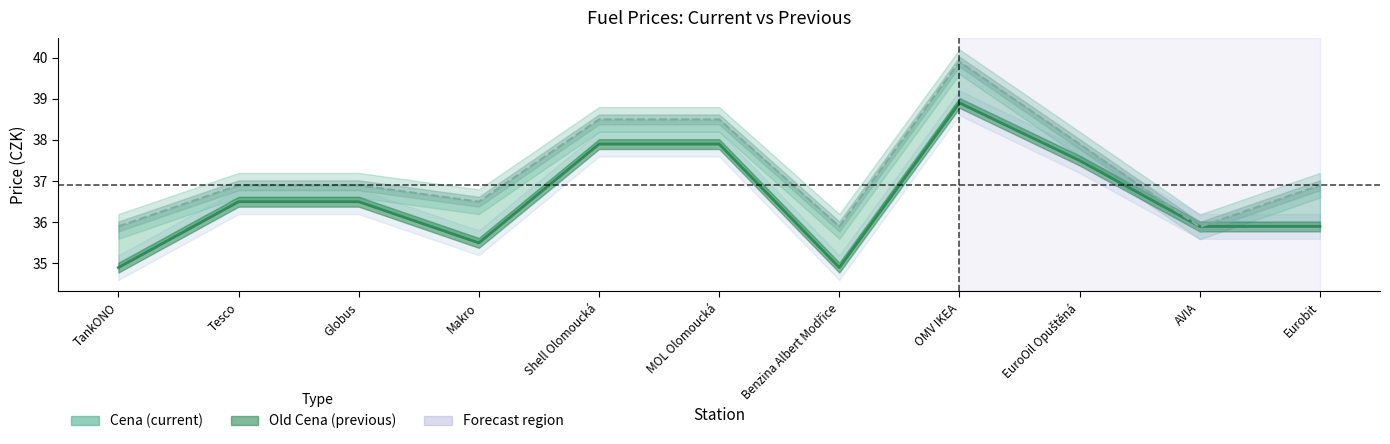

List the series in order of their peak value, highest first.

Old Cena (previous line), Cena (current)